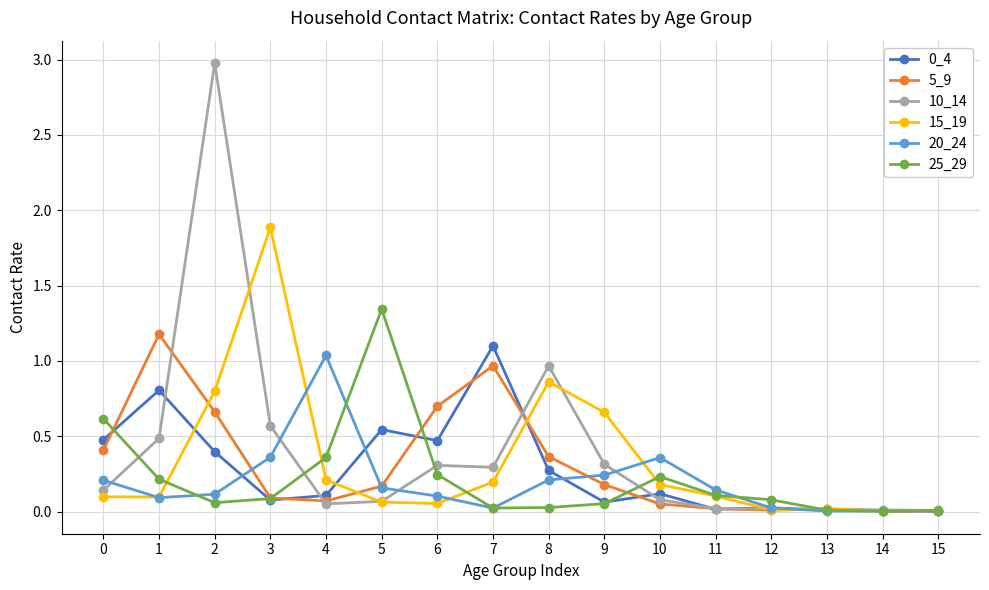

Which series has the widest spread of values?

10_14